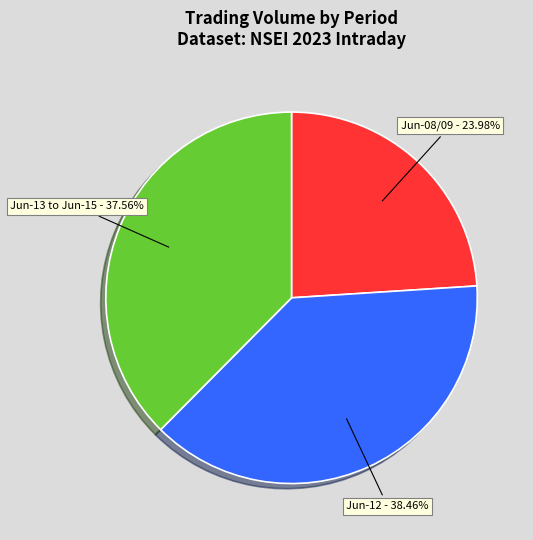

Is there any slice that represents more than half of the pie?

No